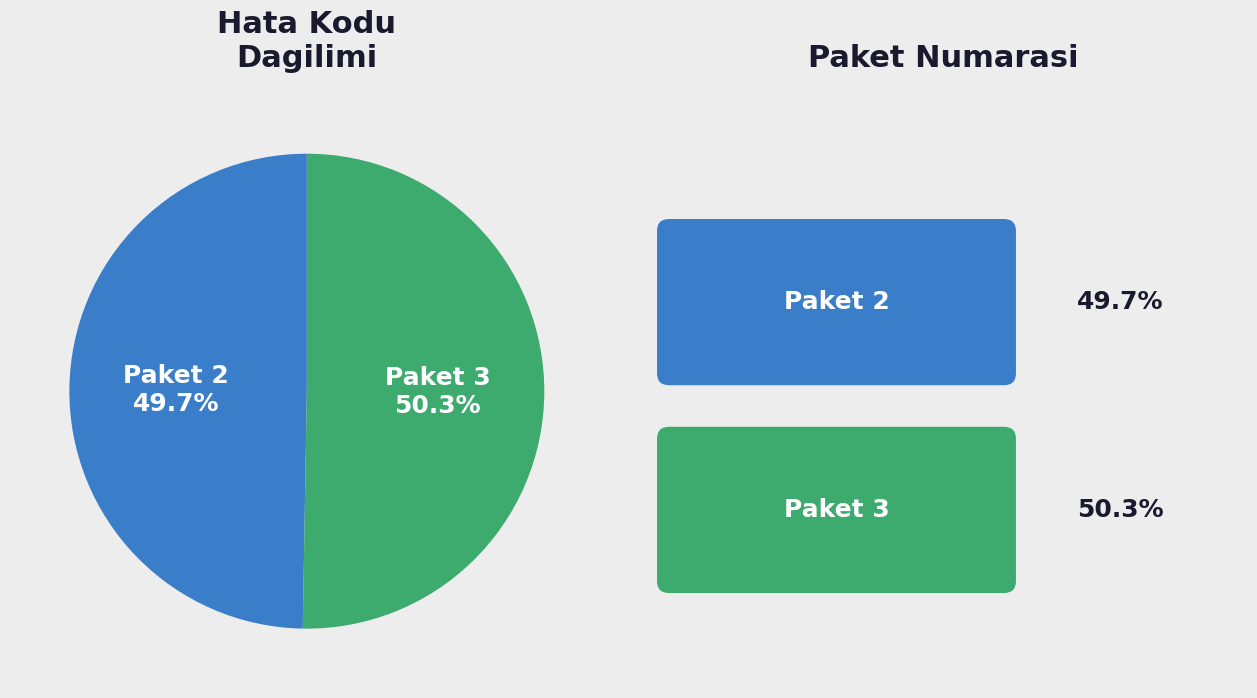

Rank the categories by value from highest to lowest.

Paket 3, Paket 2